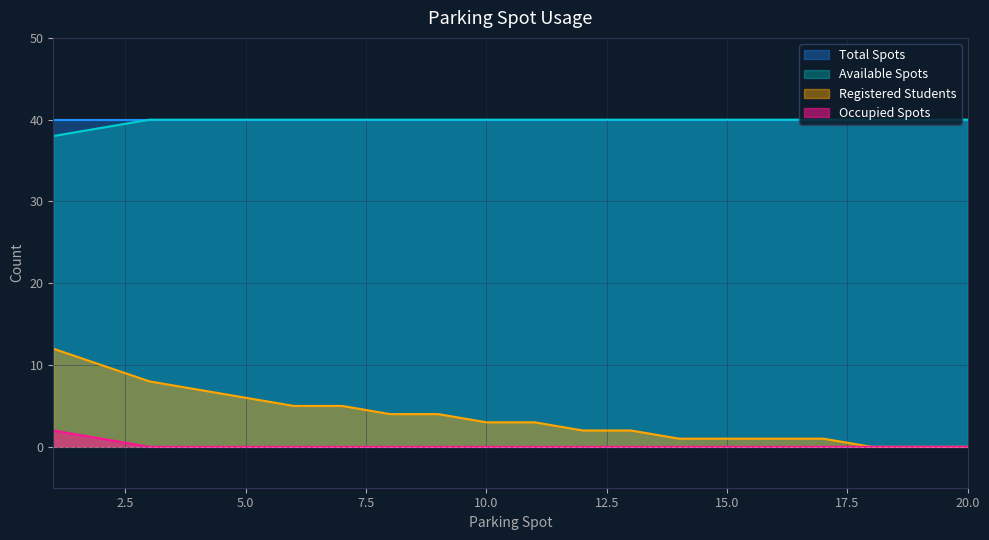

Does the chart display data point markers on the line(s)?

No